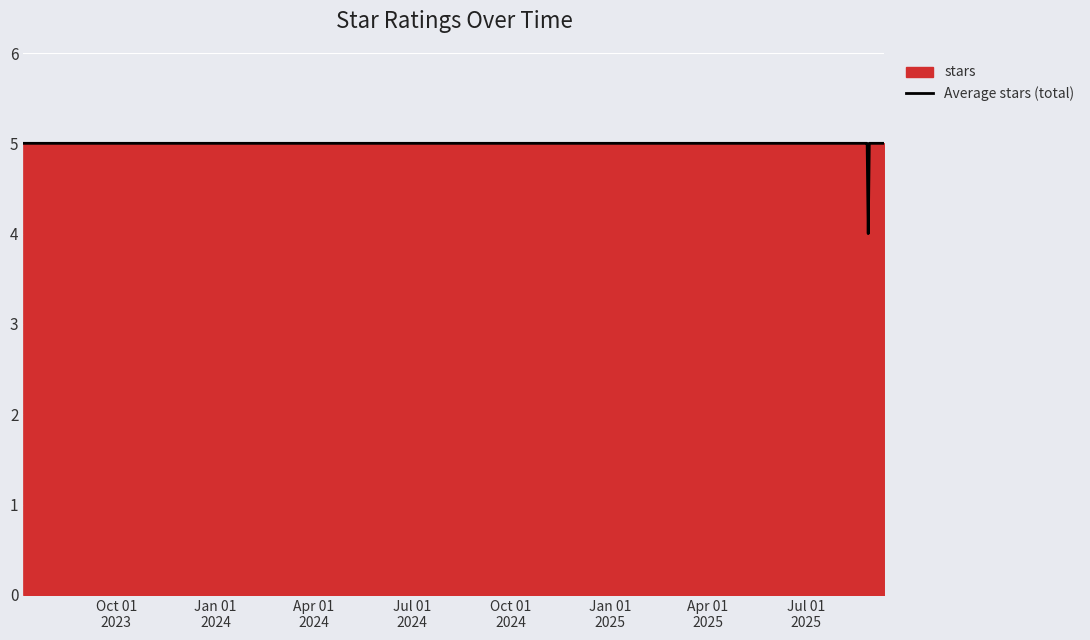

What is the maximum value shown in the chart?

5